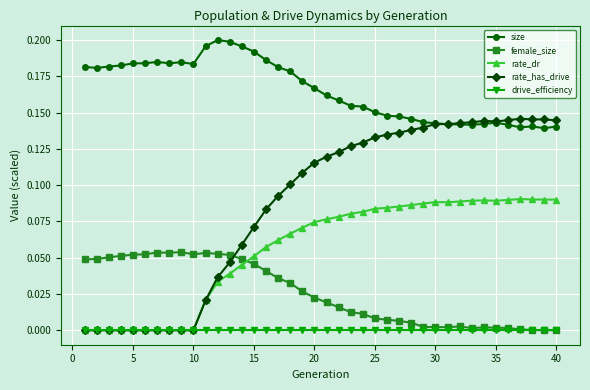

True or false: rate_dr has more than 2 points higher than both neighbors.

True